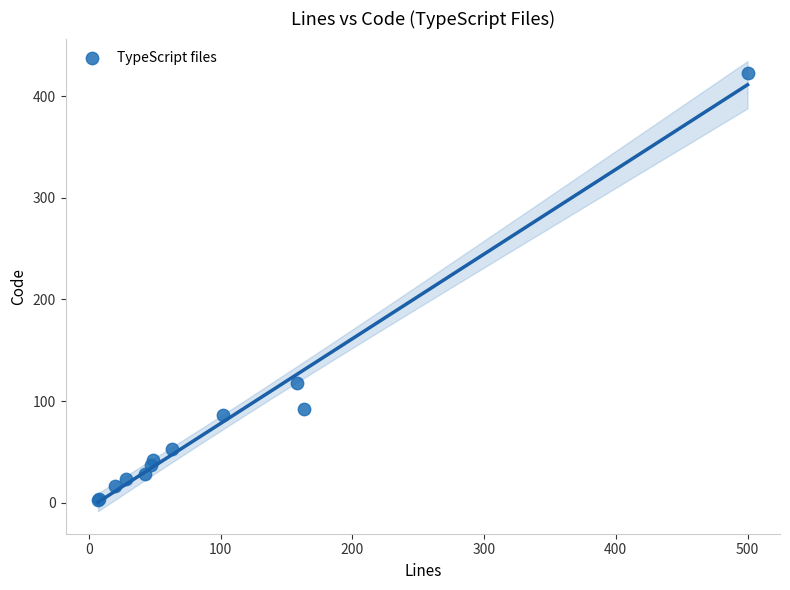

What Y value in the scatter plot is closest to 213?

118